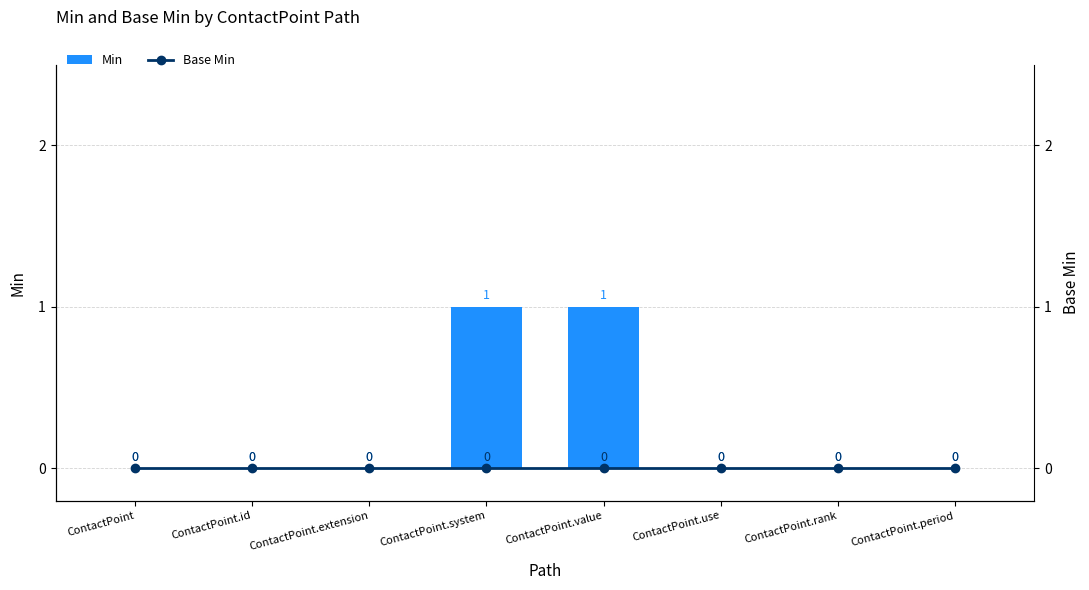

Which label corresponds to the largest value in the chart?

ContactPoint.system